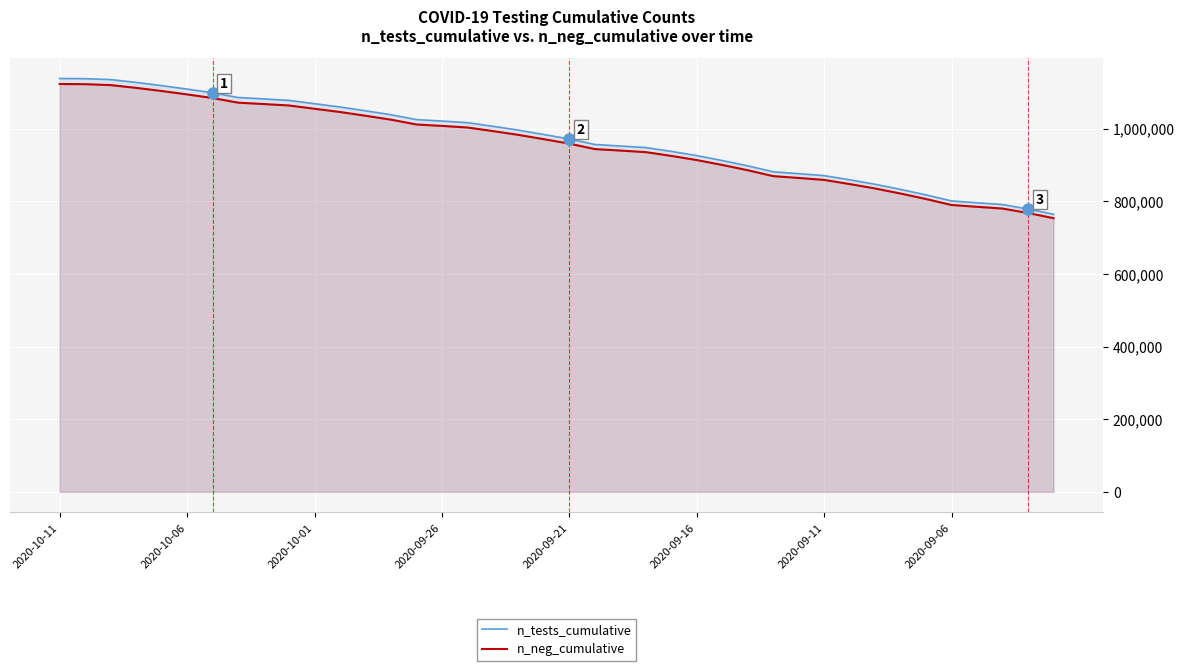

Where is n_neg_cumulative nearest to the value 938702?

22